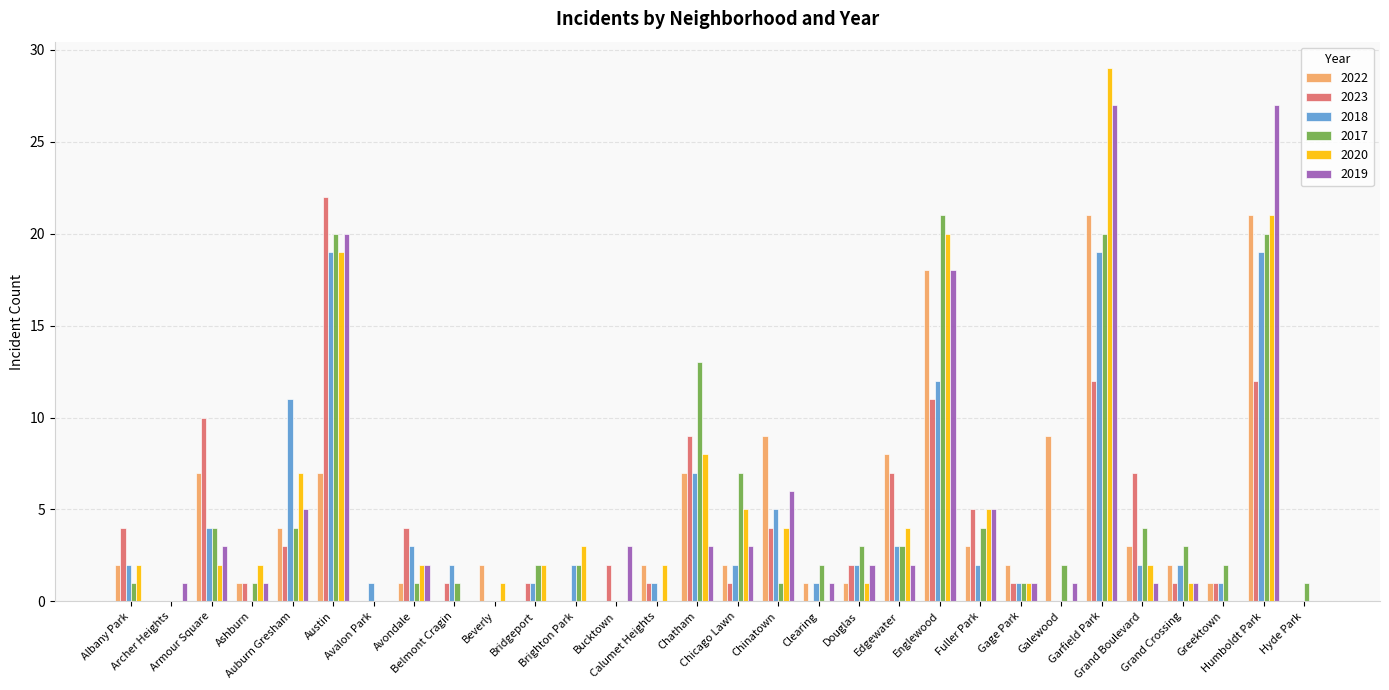

What is the maximum value shown in the chart?

29